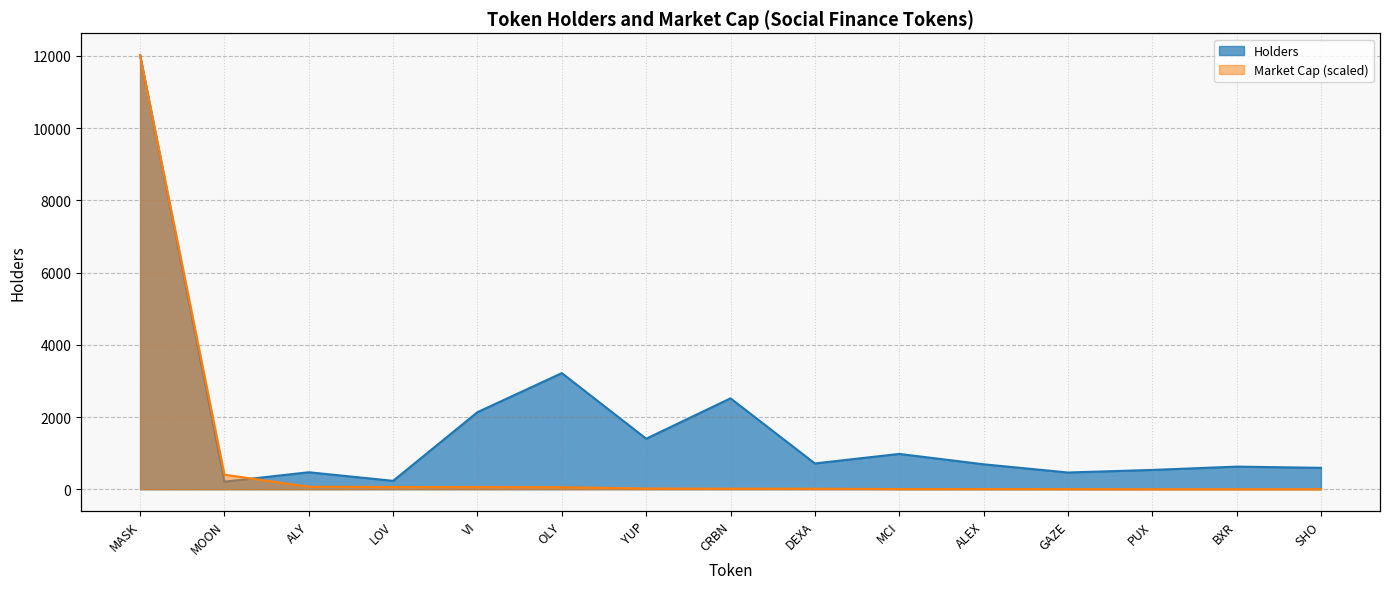

What is the value of the 13th point from the left?

534